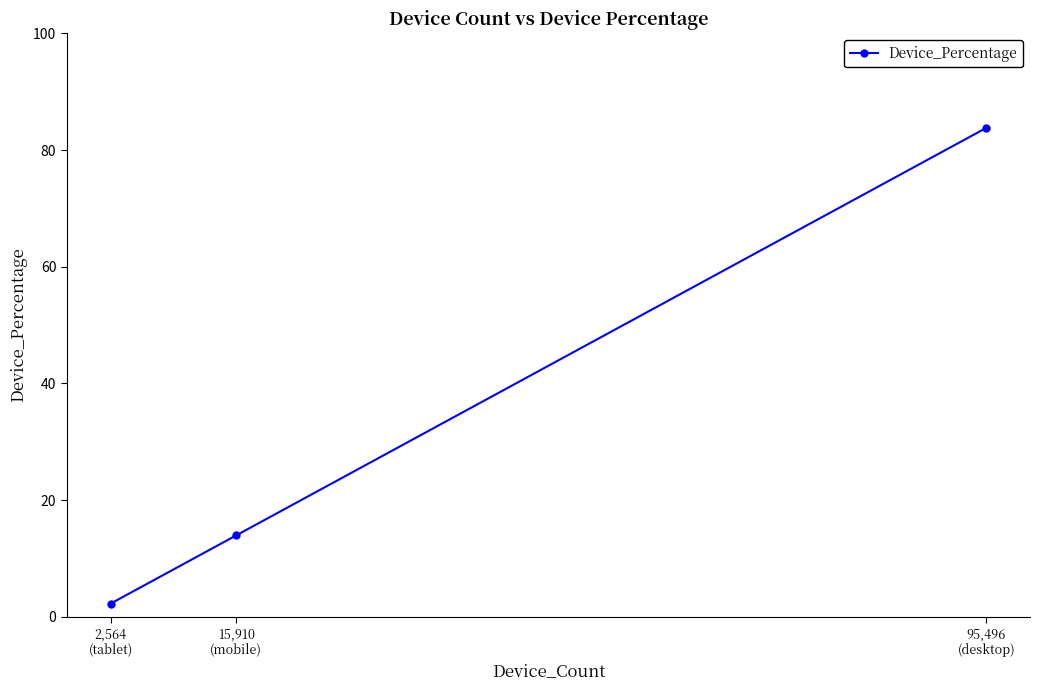

What is the value of the 2nd point from the left?

14.0